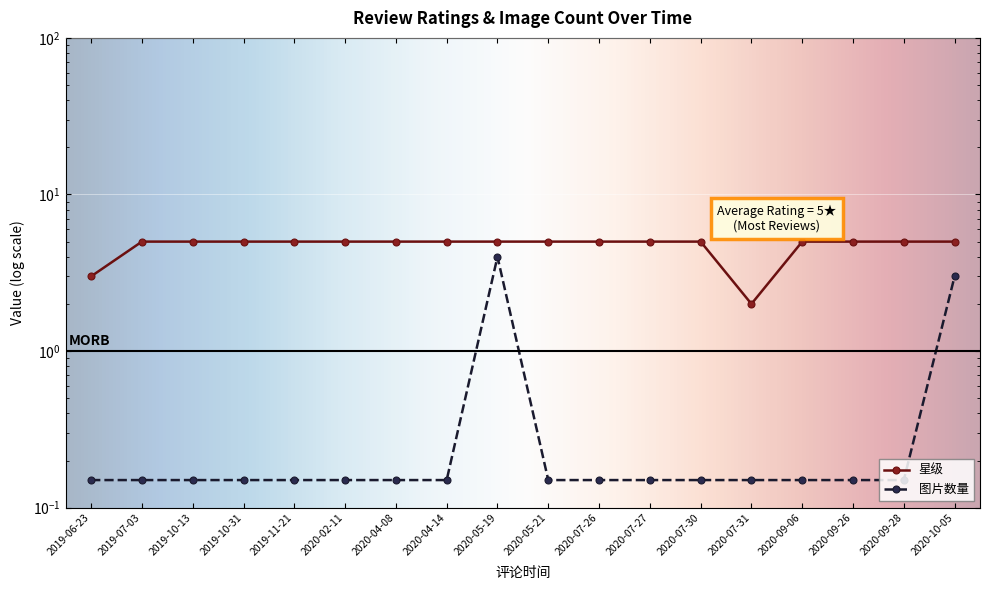

How many lines are shown in the chart?

2